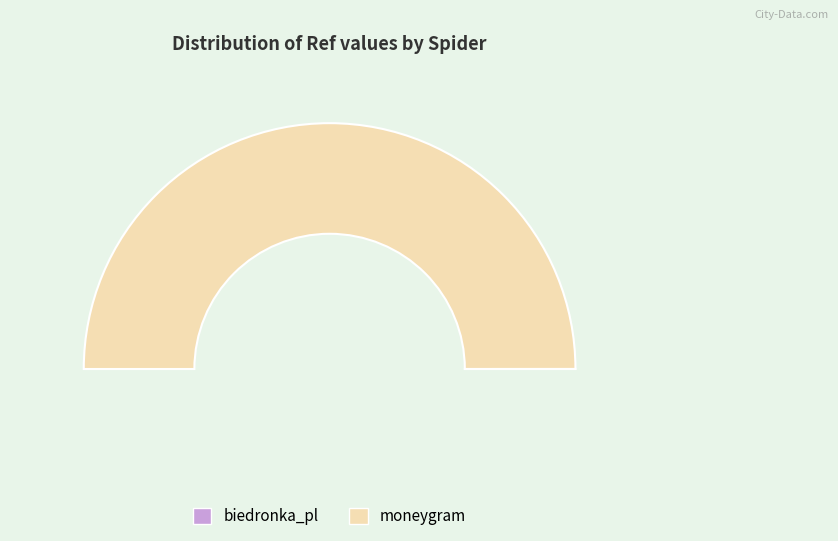

What is the change in value from biedronka_pl to moneygram?

+70960116